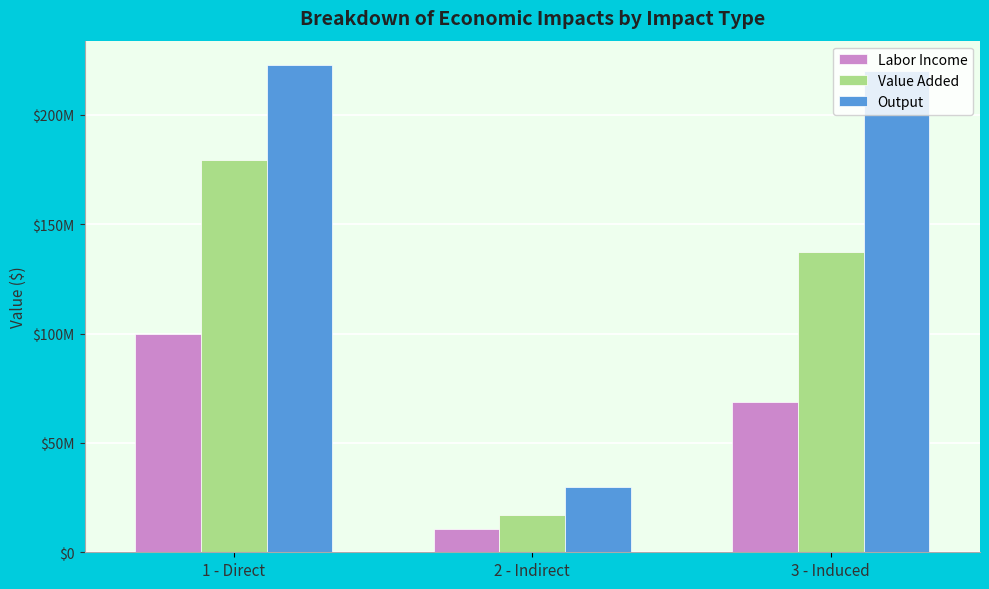

What is the sum of all Labor Income values?

179248169.6